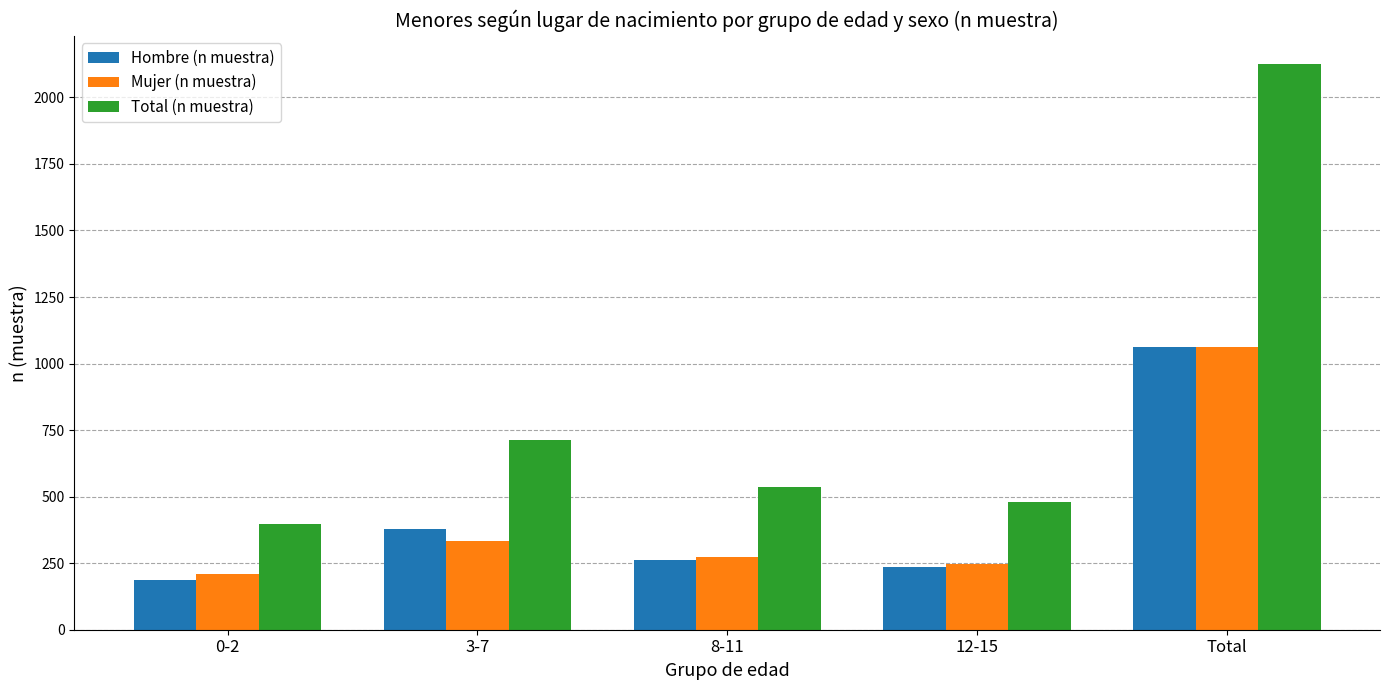

What is the smallest value displayed?

187